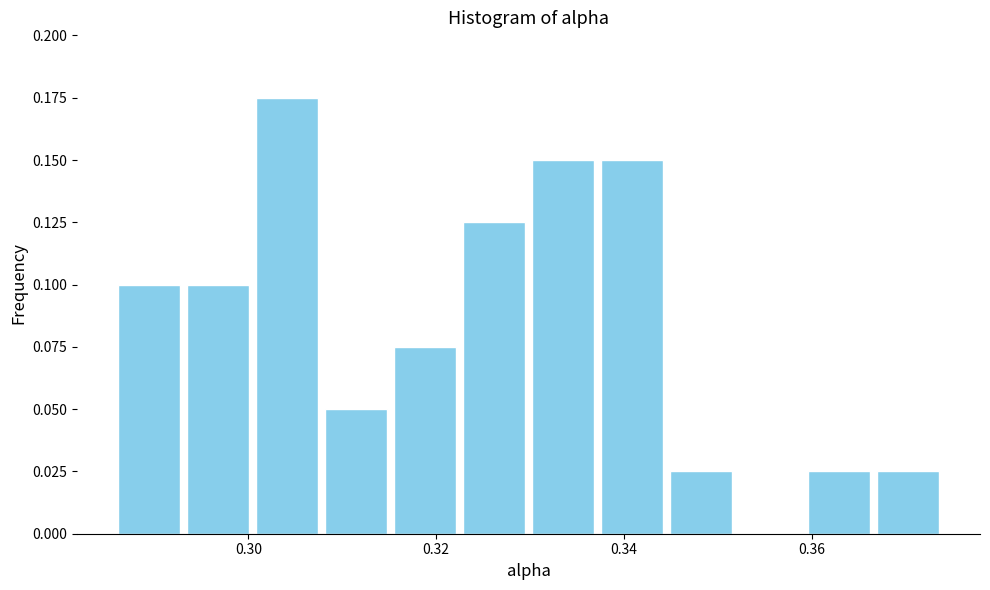

Around what value on the x-axis is the tallest bar? Give the approximate position of its centre, as read against the axis.

0.304